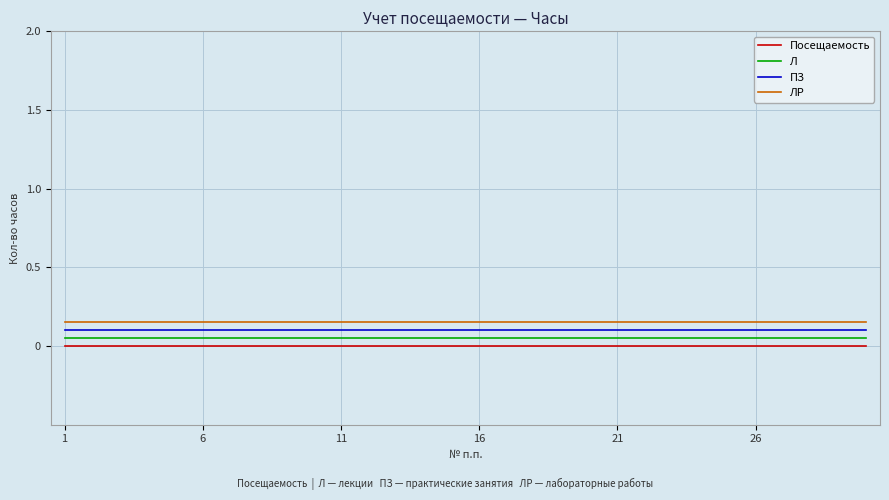

True or false: Л and ЛР intersect in this chart.

False